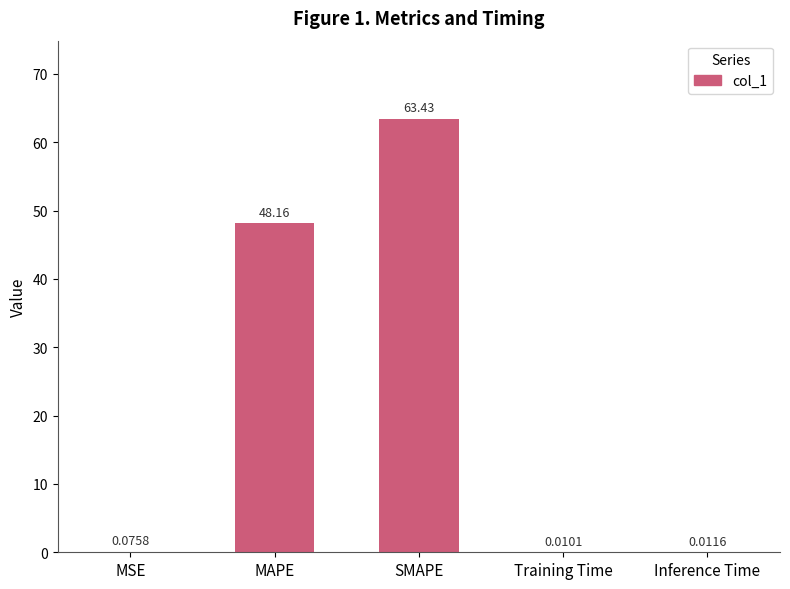

At which category does the chart reach its peak across all series?

SMAPE